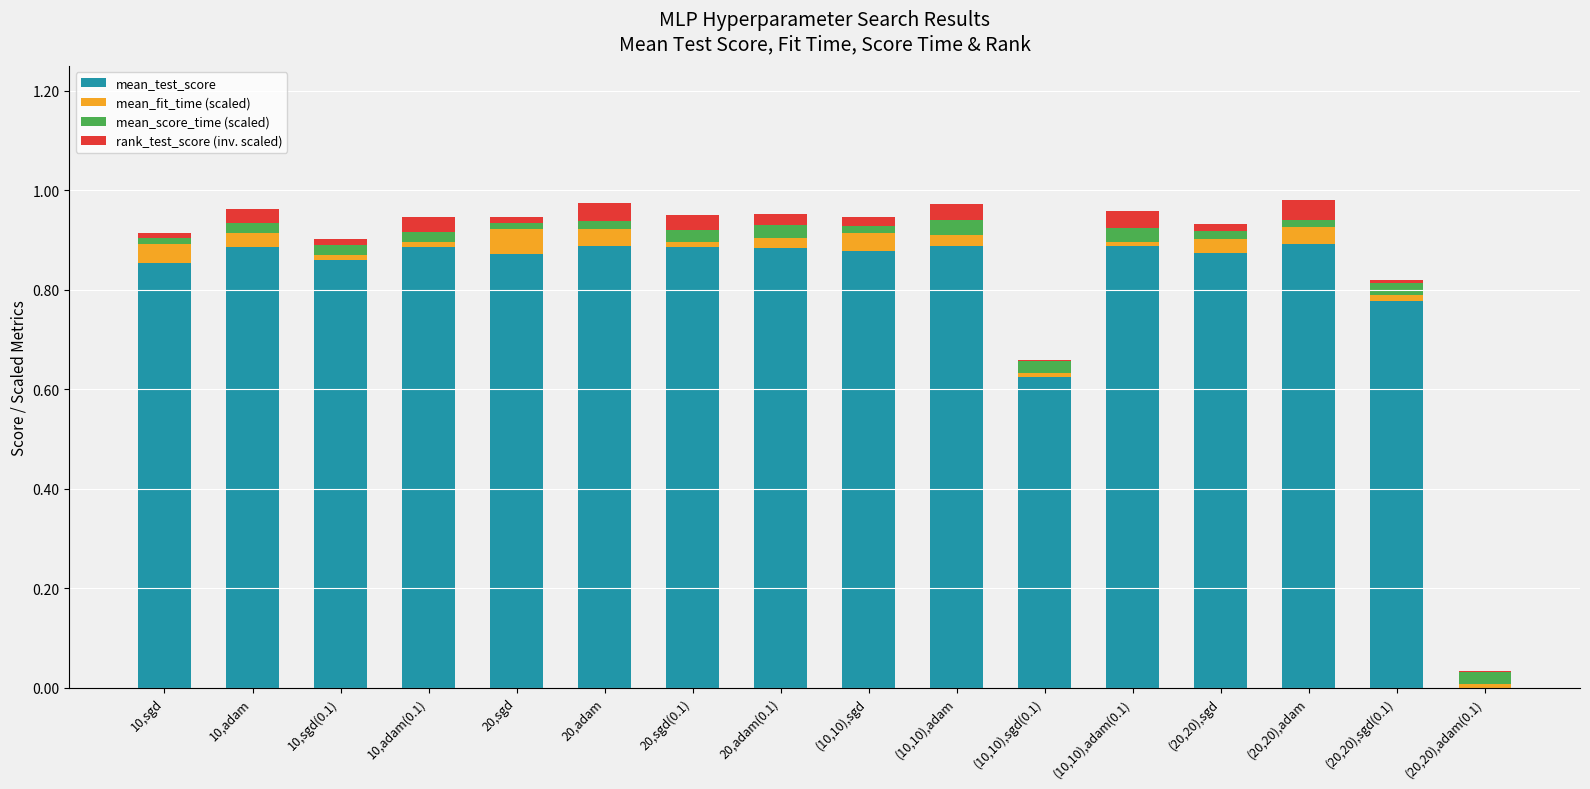

Which category has the highest value in the mean_test_score series?

(20,20),adam